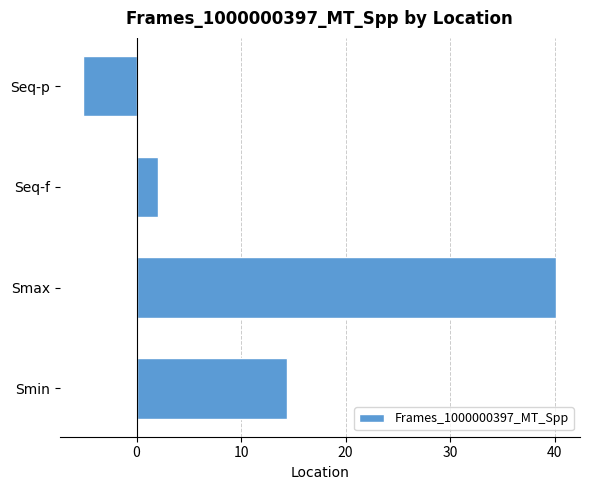

What is the difference between the maximum and minimum values?

45.3